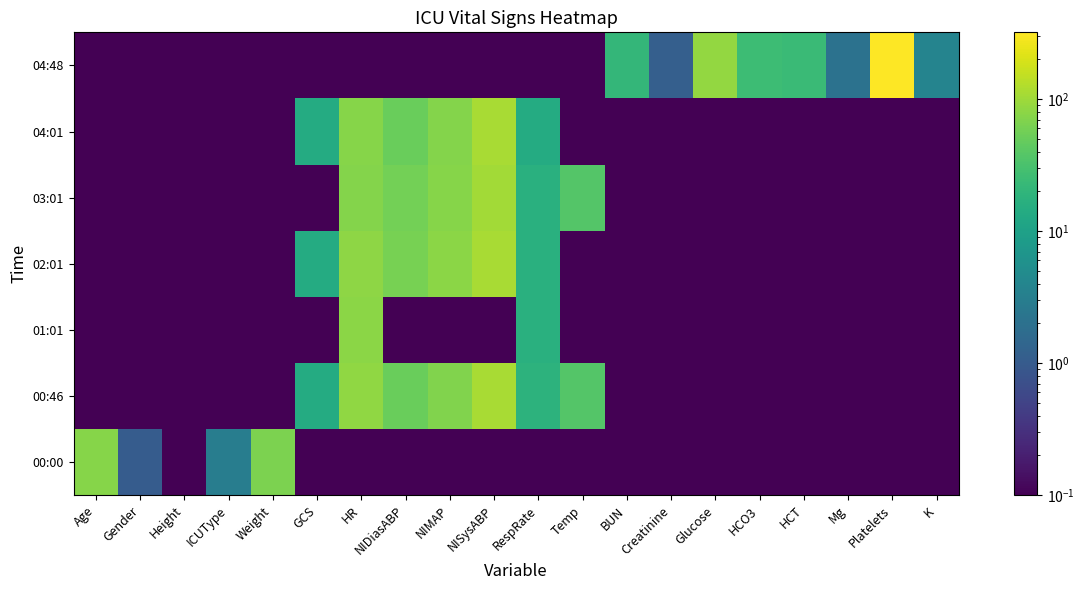

At how many categories does at least one series exceed 300?

1